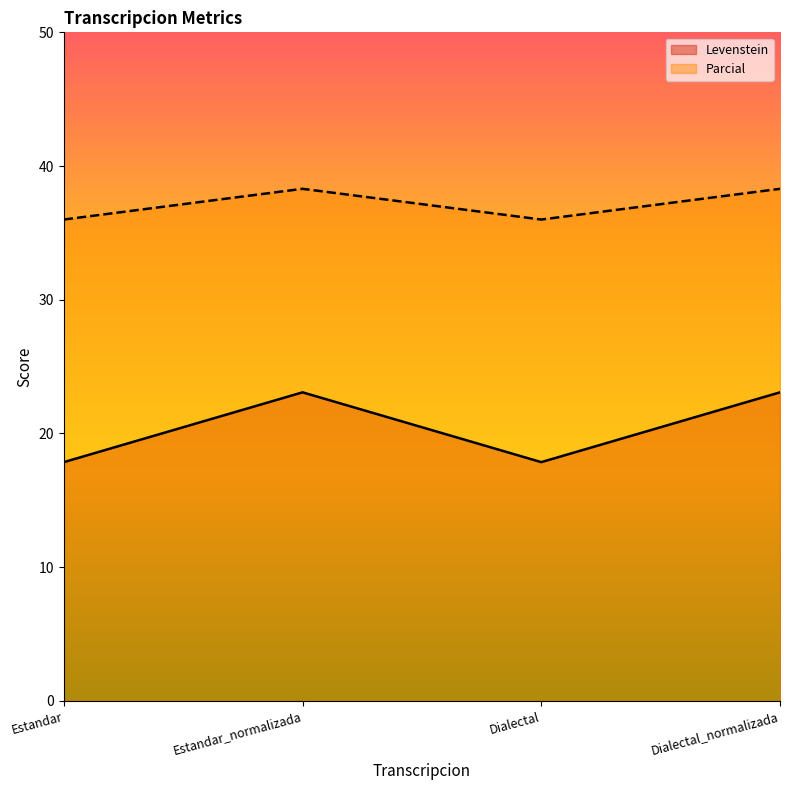

What position from the left is Dialectal?

3